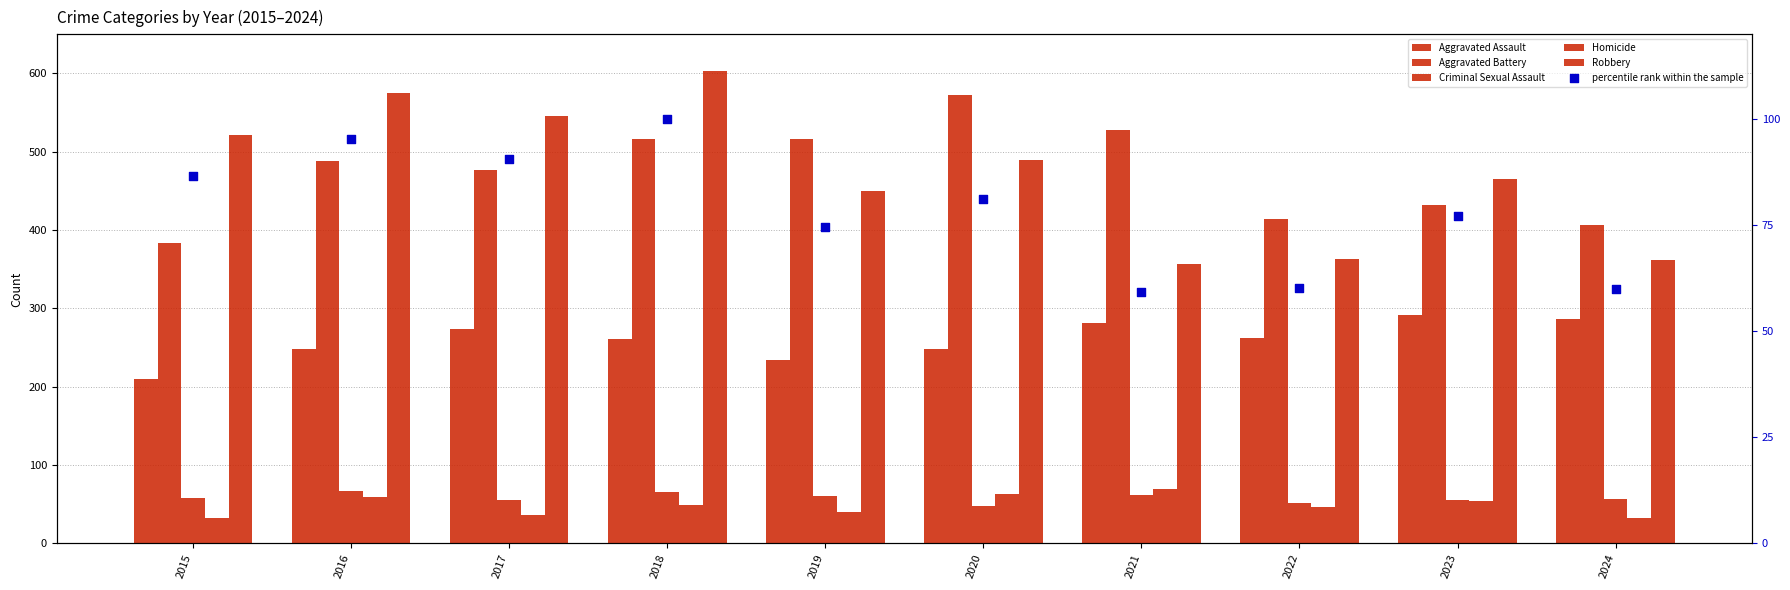

At how many categories does at least one series exceed 536?

4